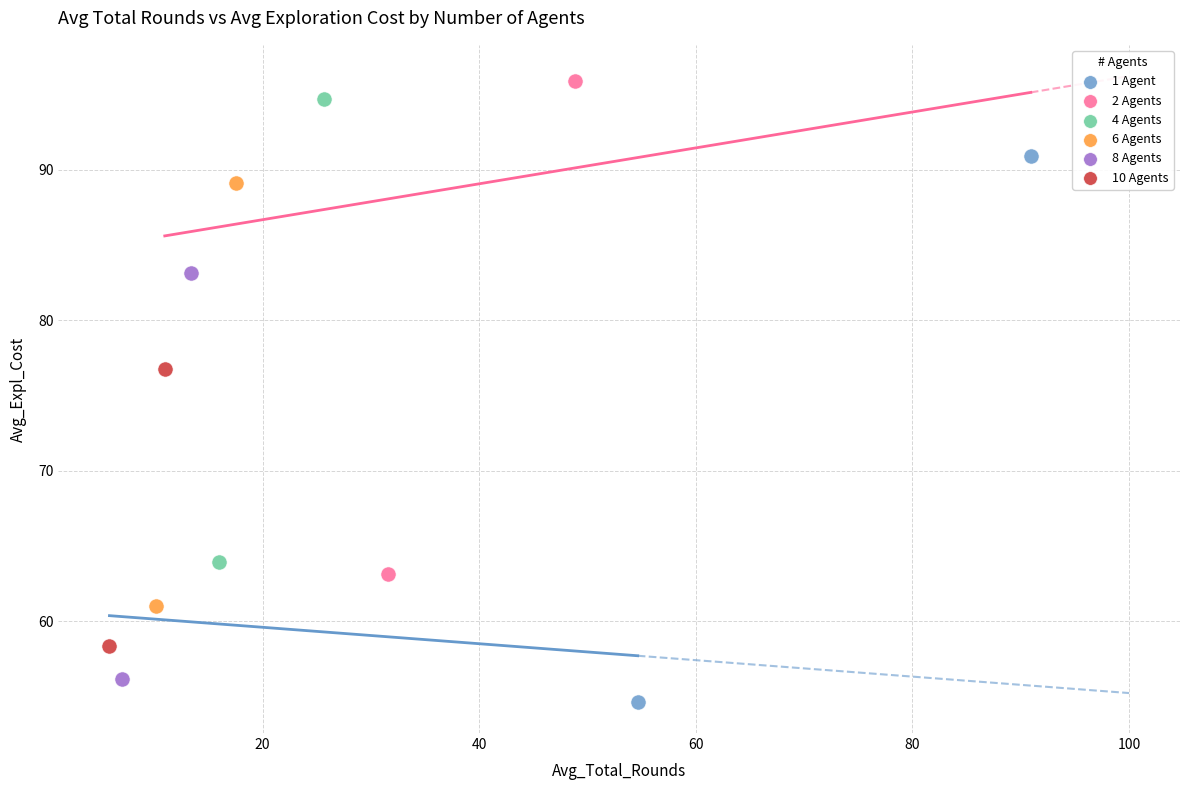

Which series has the largest Y range (max minus min)?

1 Agent